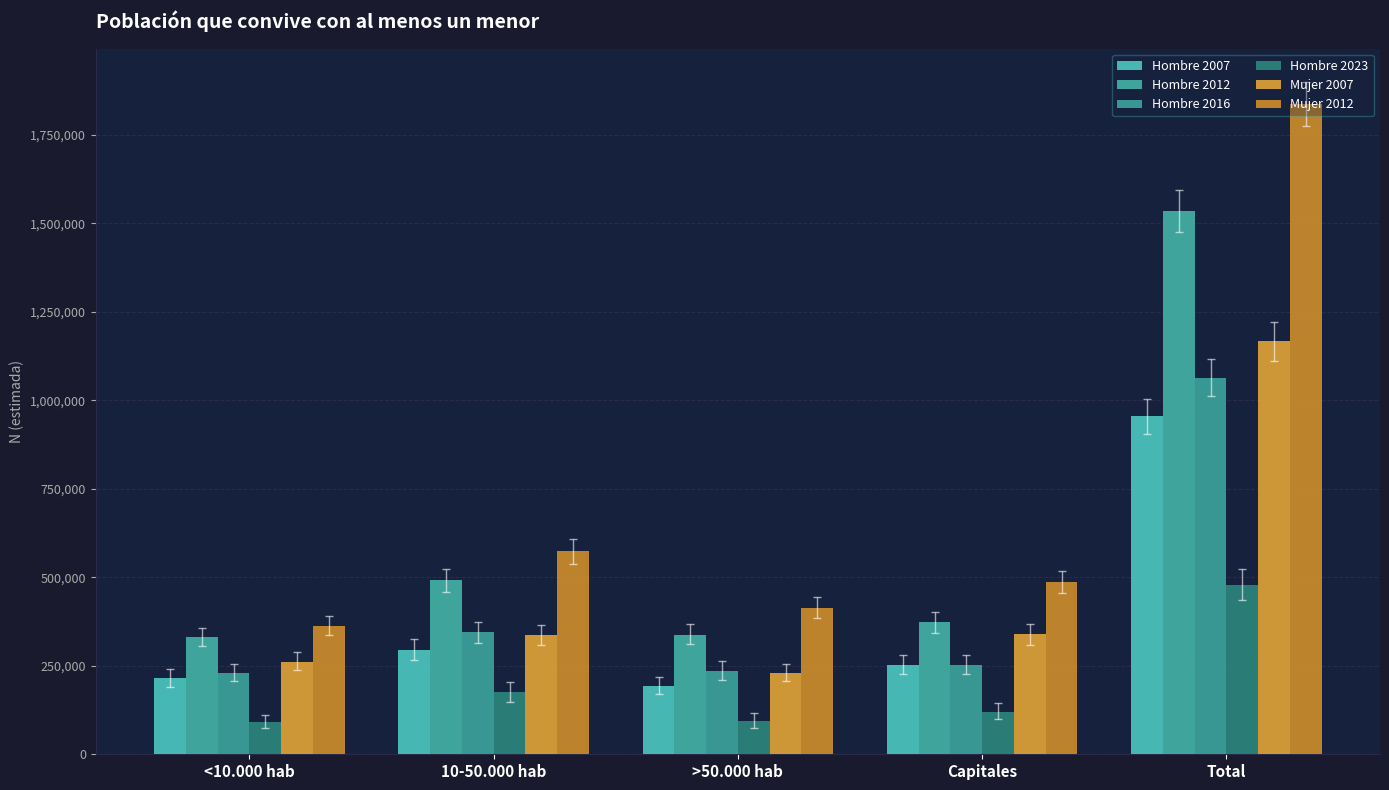

Which series changed the most between <10.000 hab and Total?

Mujer 2012